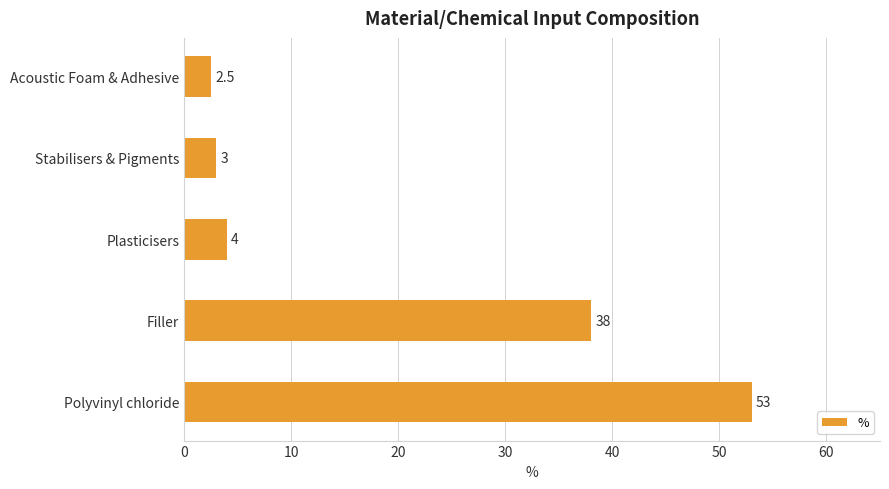

Where is the data nearest to the value 27?

Filler